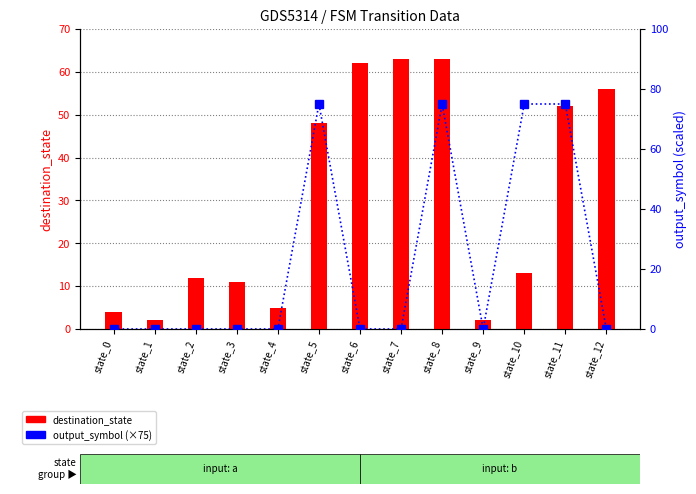

At which label does output_symbol reach its peak?

state_5